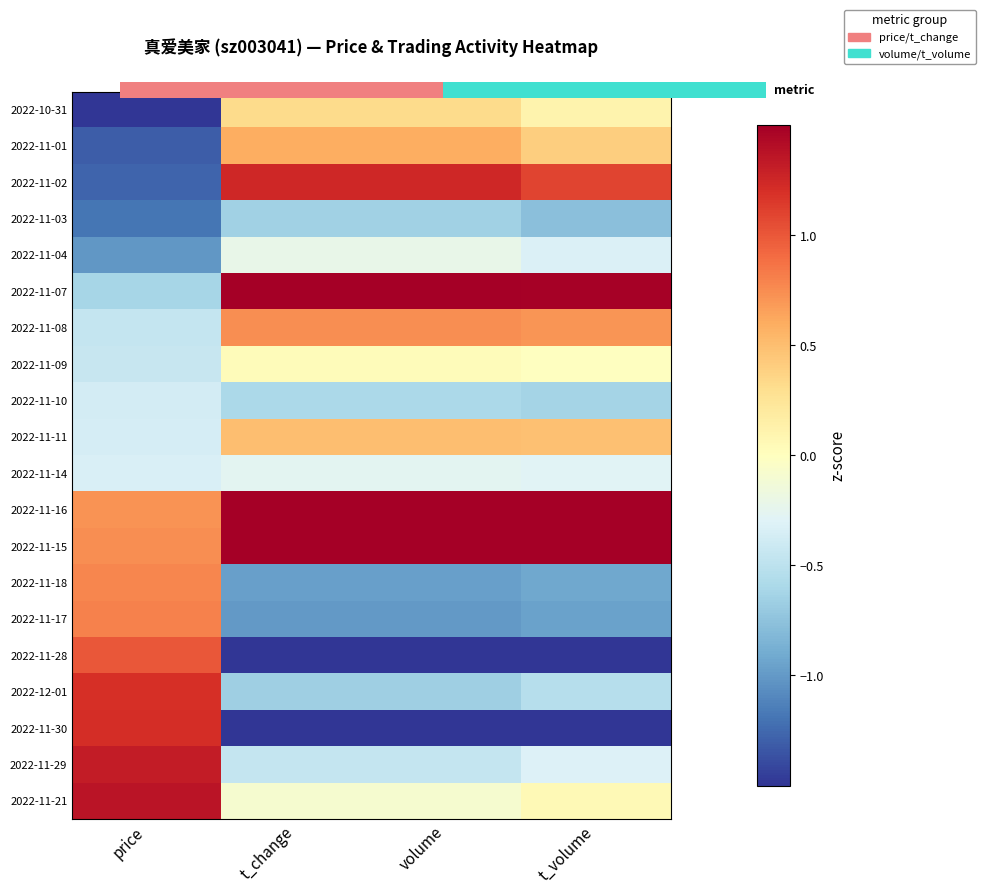

How many categories are shown in the chart?

4